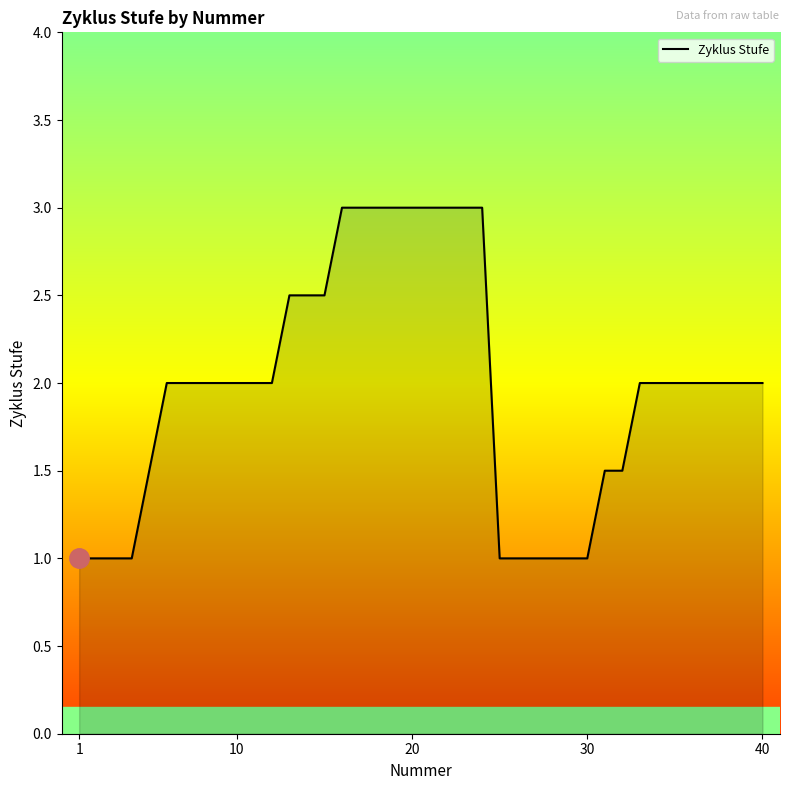

What is the smallest value displayed?

1.0